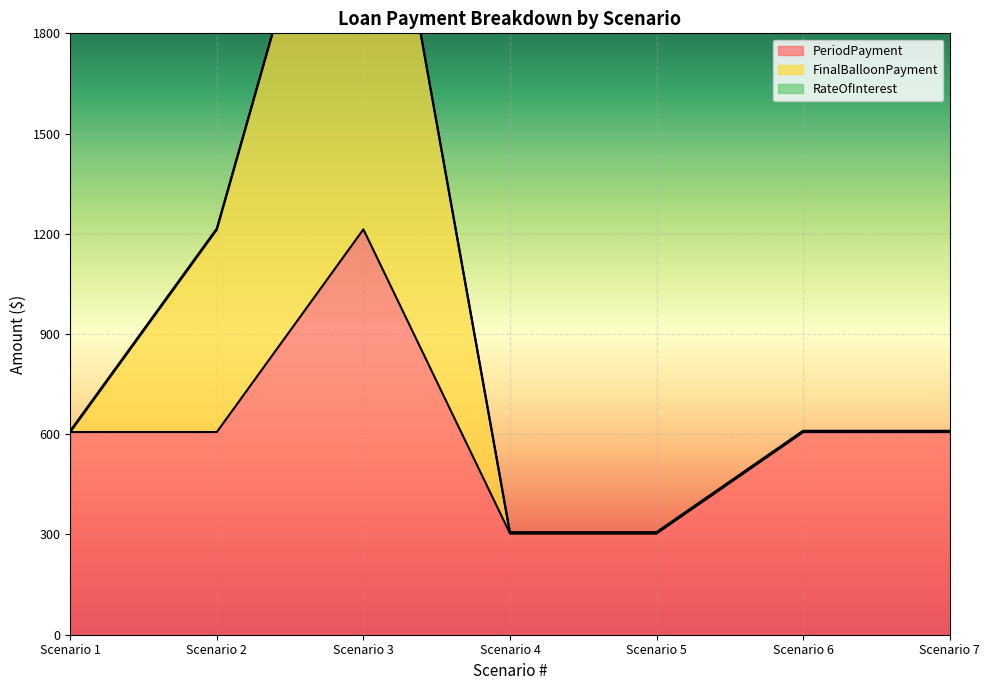

The value of PeriodPayment at Scenario 6 is 606.7. True or false?

True